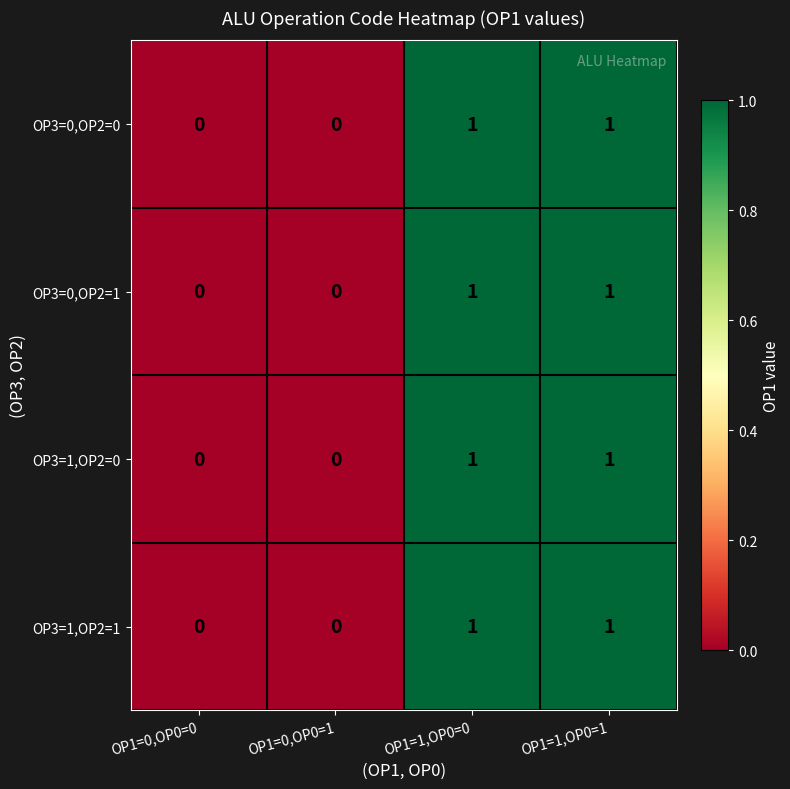

How many OP3=0,OP2=1 values are between 0 and 1?

4